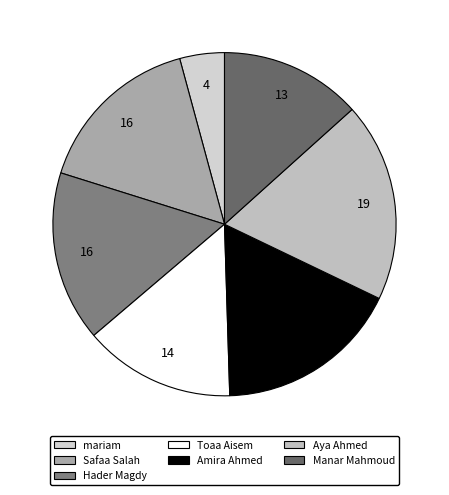

How many segments does this pie chart have?

7